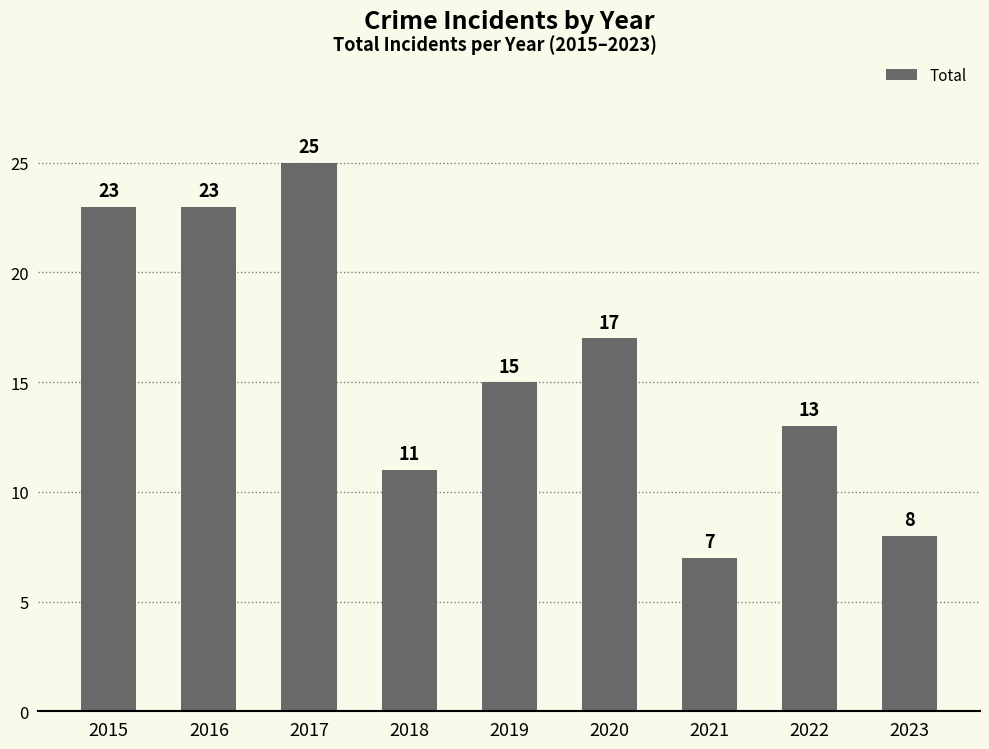

Is it true that the value at 2019 is 8?

False